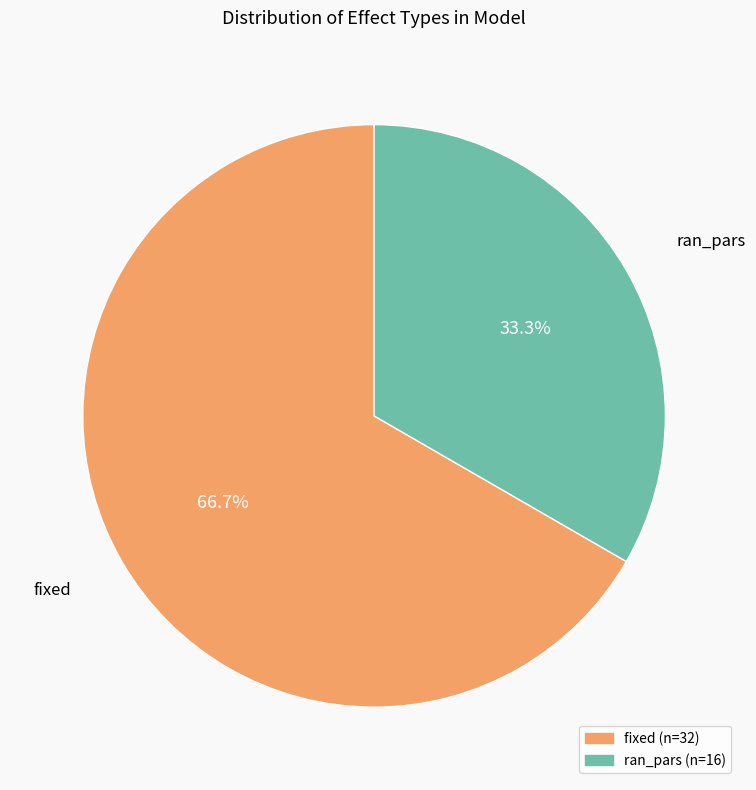

True or false: fixed accounts for 81% of the total.

False